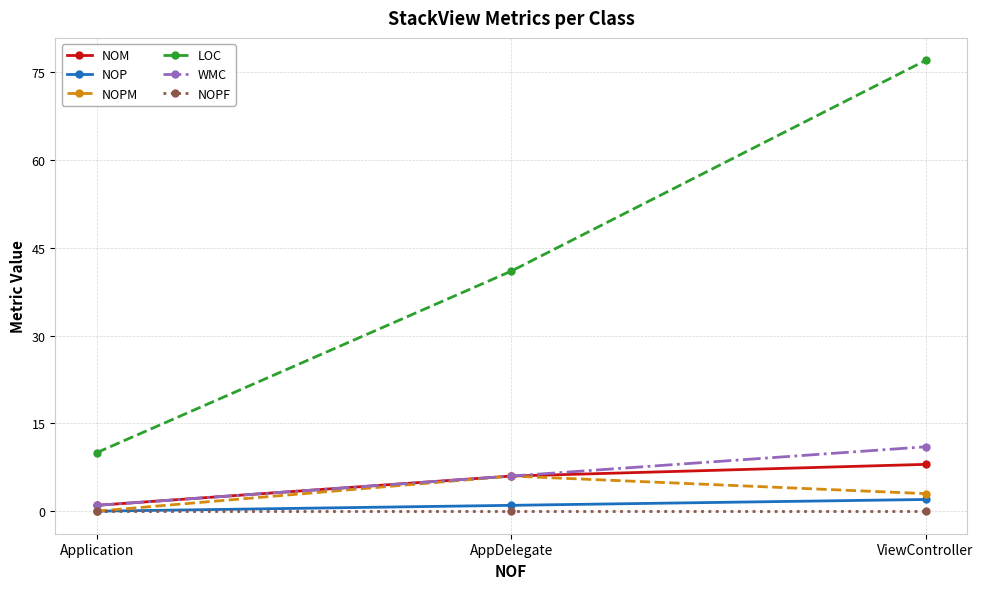

List the series in order of their peak value, lowest first.

NOPF, NOP, NOPM, NOM, WMC, LOC